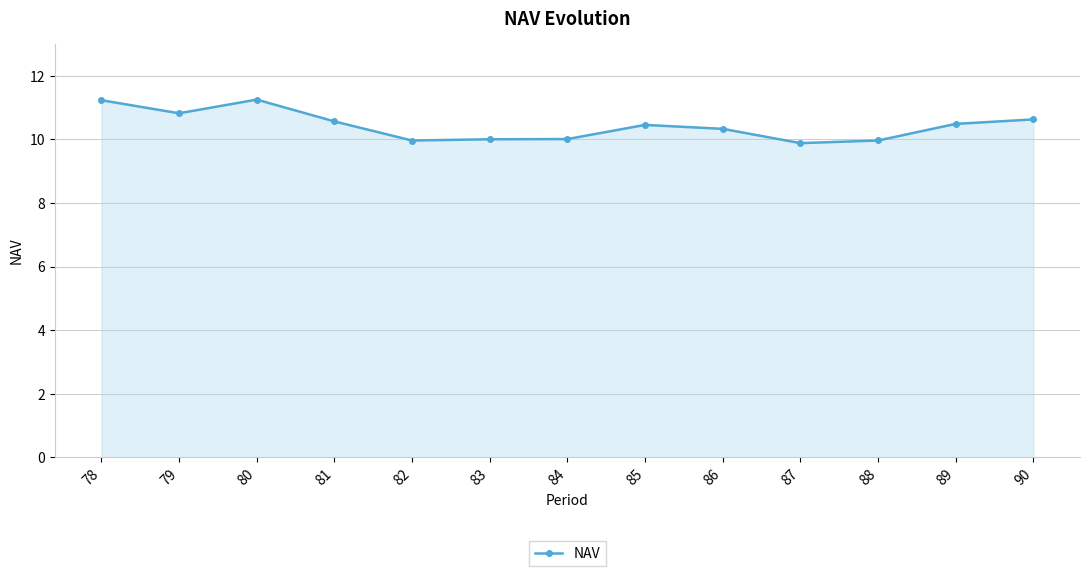

How many lines are shown in the chart?

1